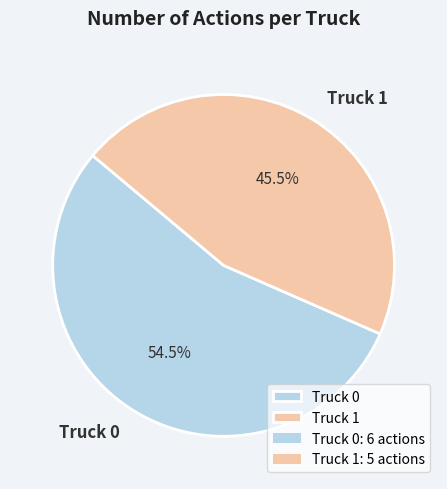

How many segments does this pie chart have?

2